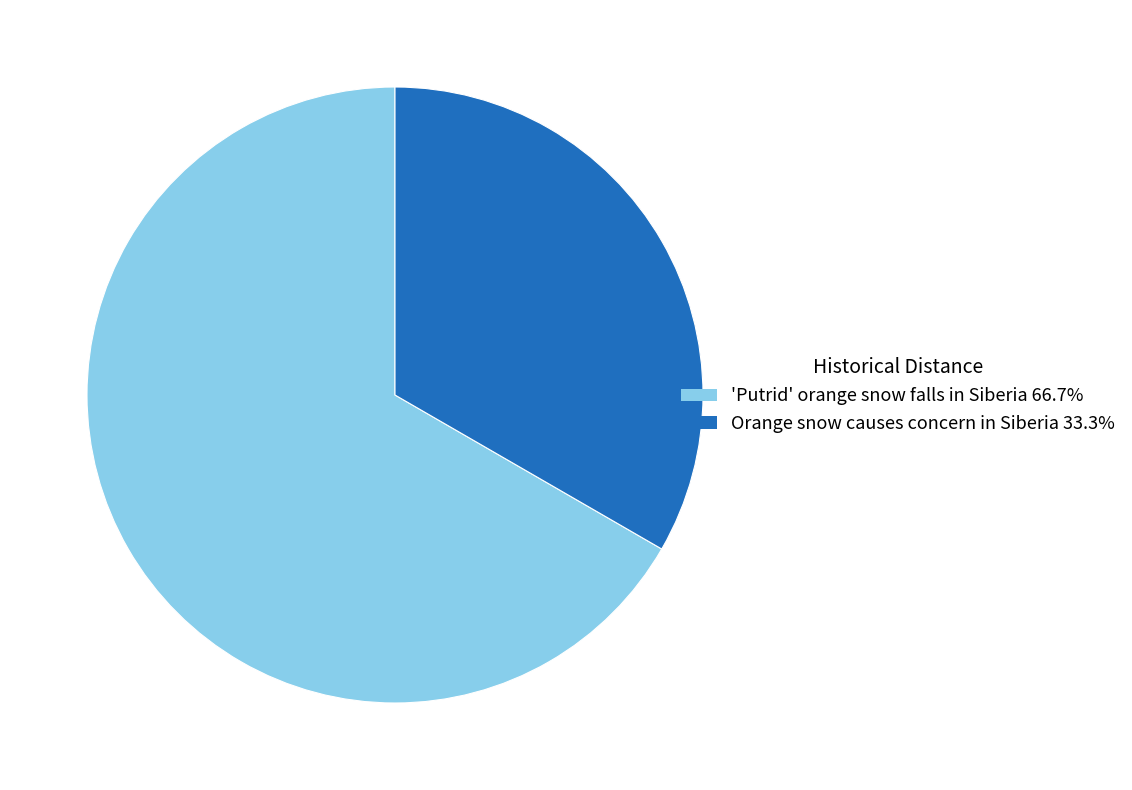

How many slices are in this pie chart?

2